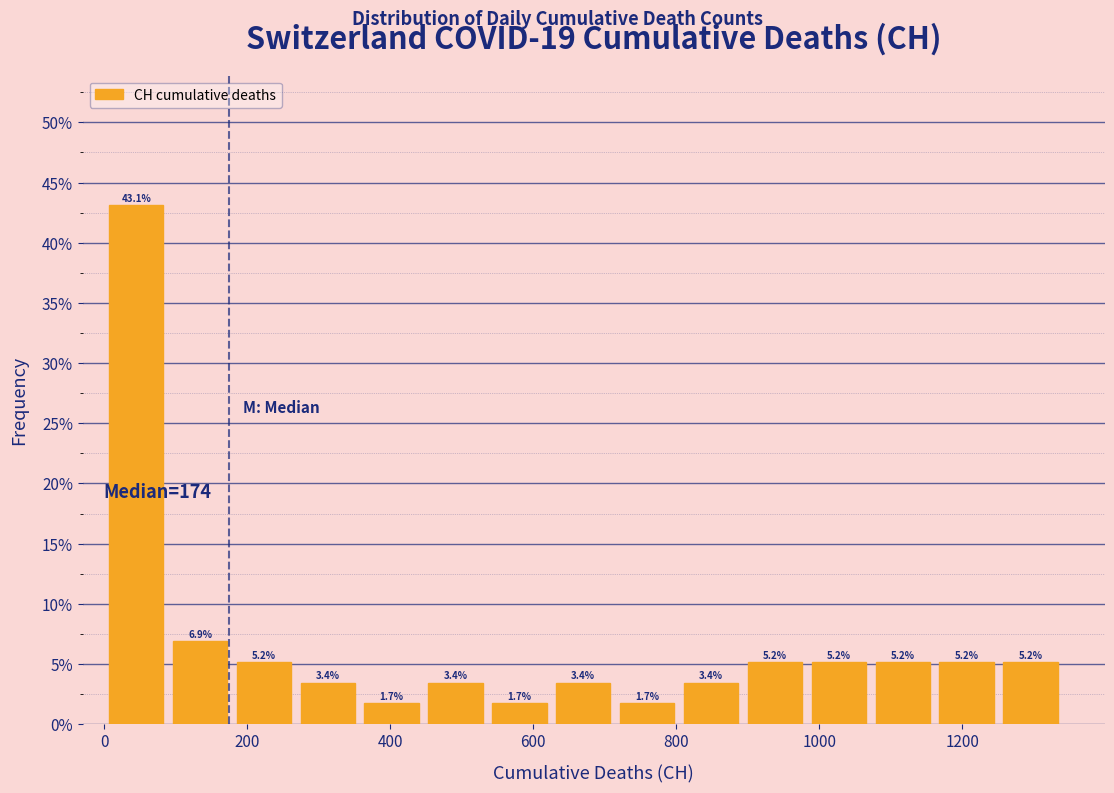

Which range on the x-axis has the tallest bar?

0 to 80